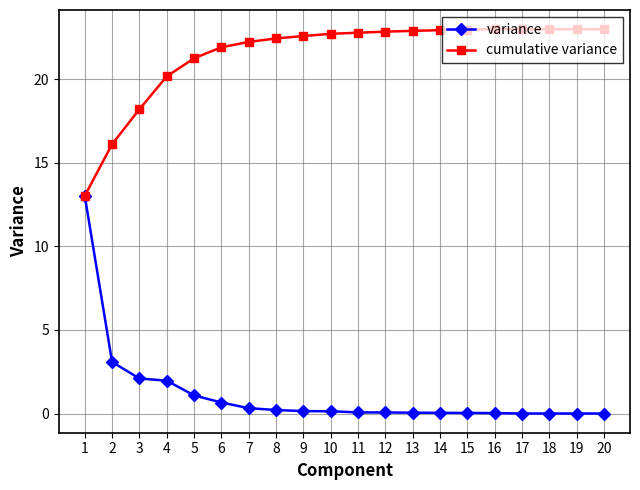

Rank the series by their average value, from lowest to highest.

variance, cumulative variance